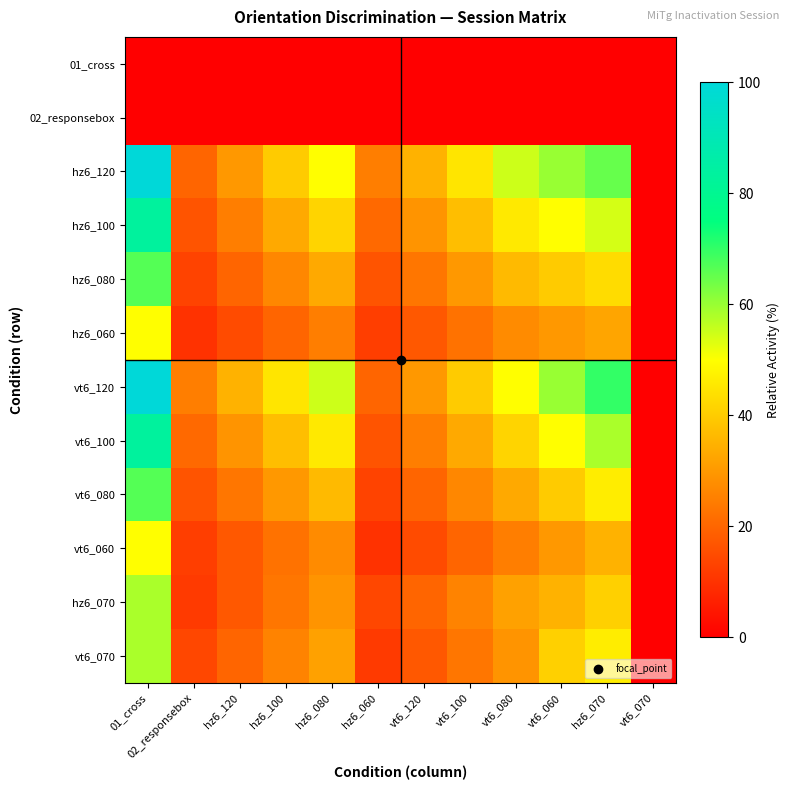

Between hz6_120 and vt6_100, which series saw the biggest shift?

hz6_120